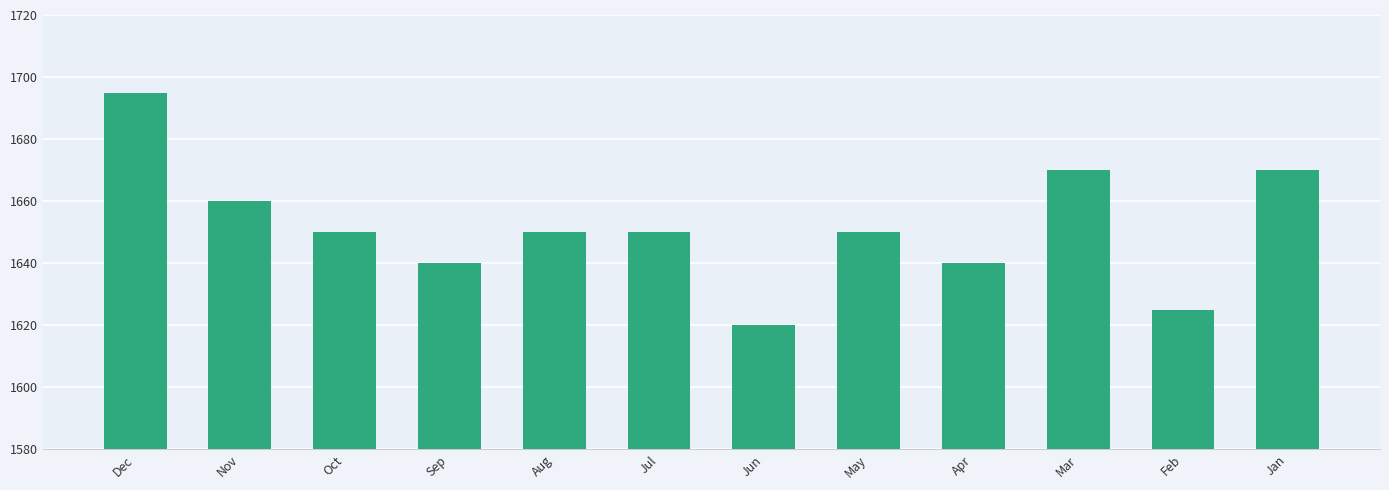

What is the smallest value displayed?

1620